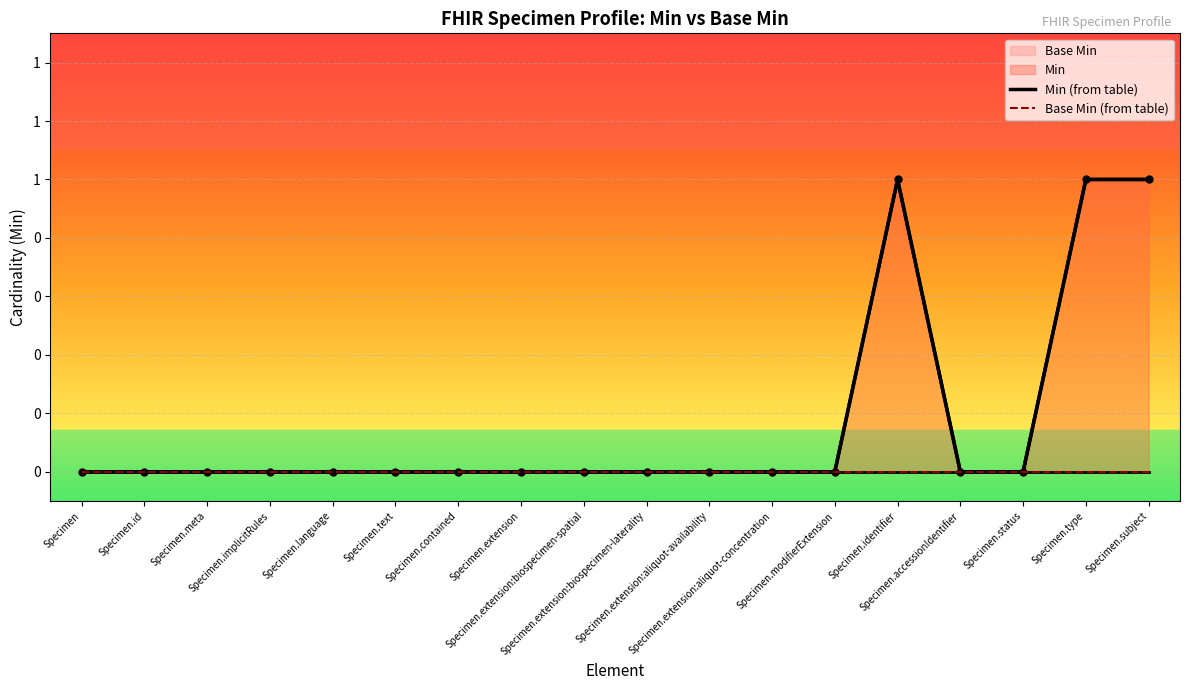

Reading left to right, list all the values displayed in this chart.

Min (from table): 0	0	0	0	0	0	0	0	0	0	0	0	0	1	0	0	1	1
Base Min (from table): 0	0	0	0	0	0	0	0	0	0	0	0	0	0	0	0	0	0